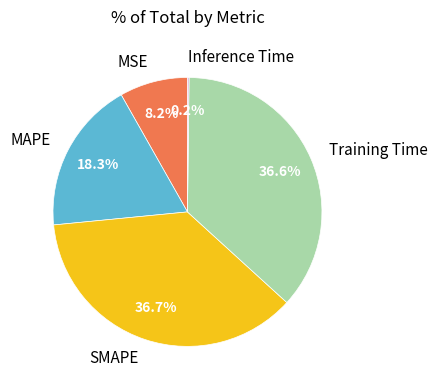

Is Training Time the majority of the pie?

No